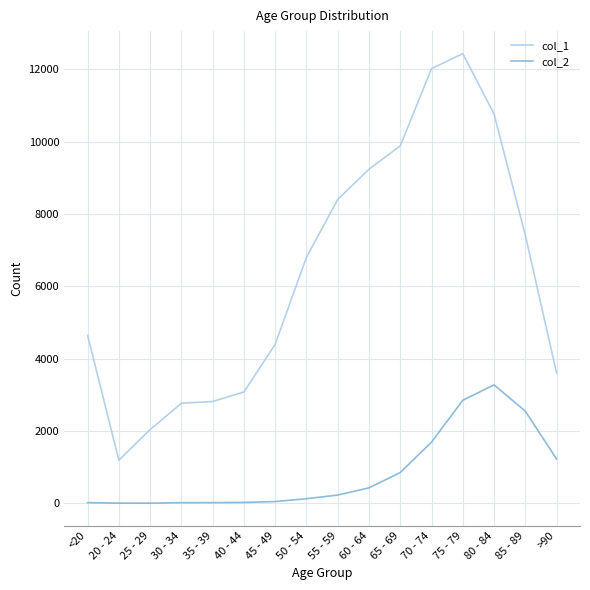

At which label does col_2 reach its peak?

80 - 84